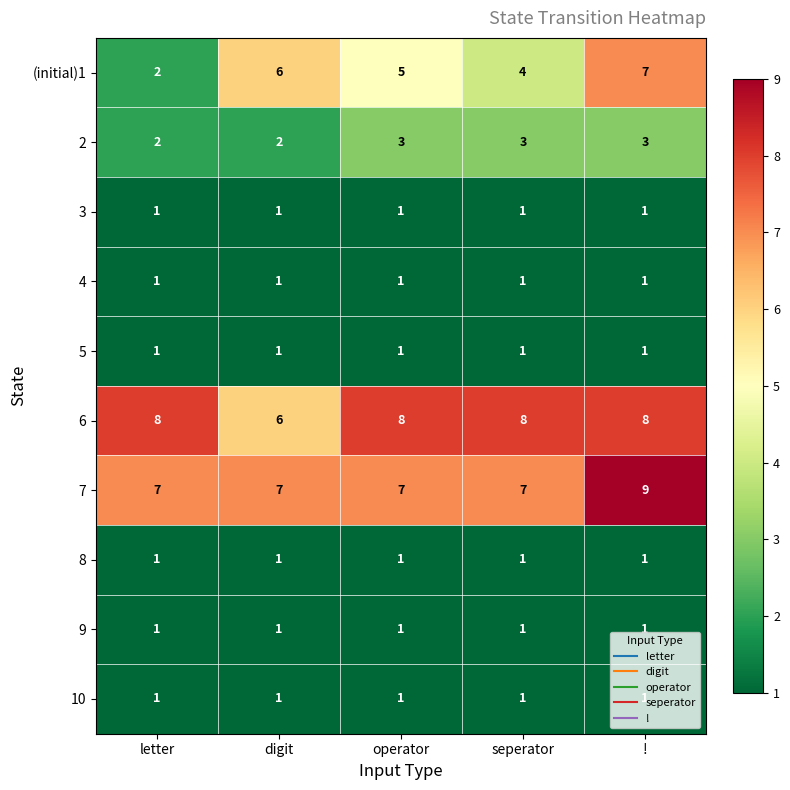

What is the difference between the highest and lowest values at !?

8